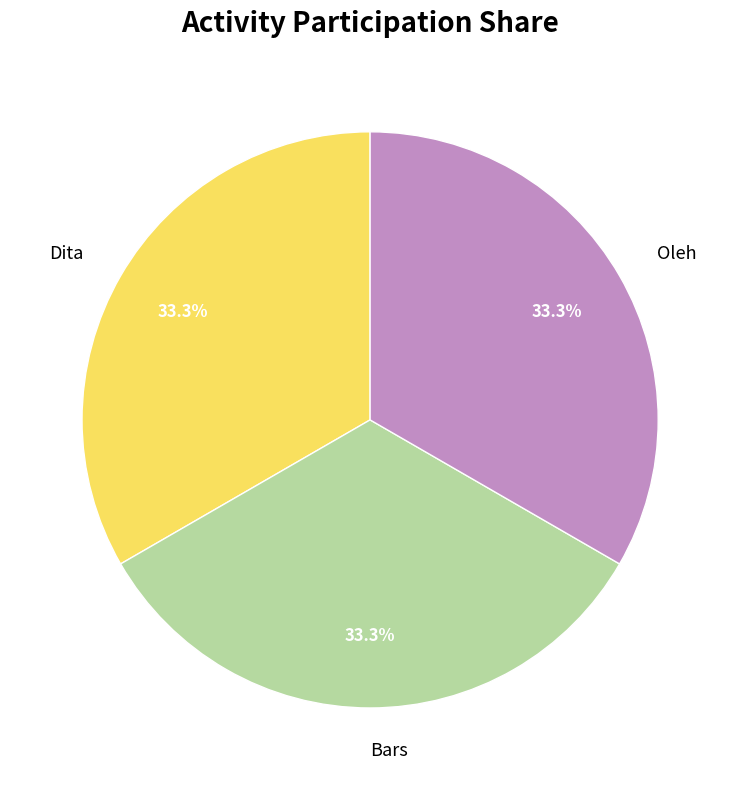

True or false: Dita accounts for 45% of the total.

False